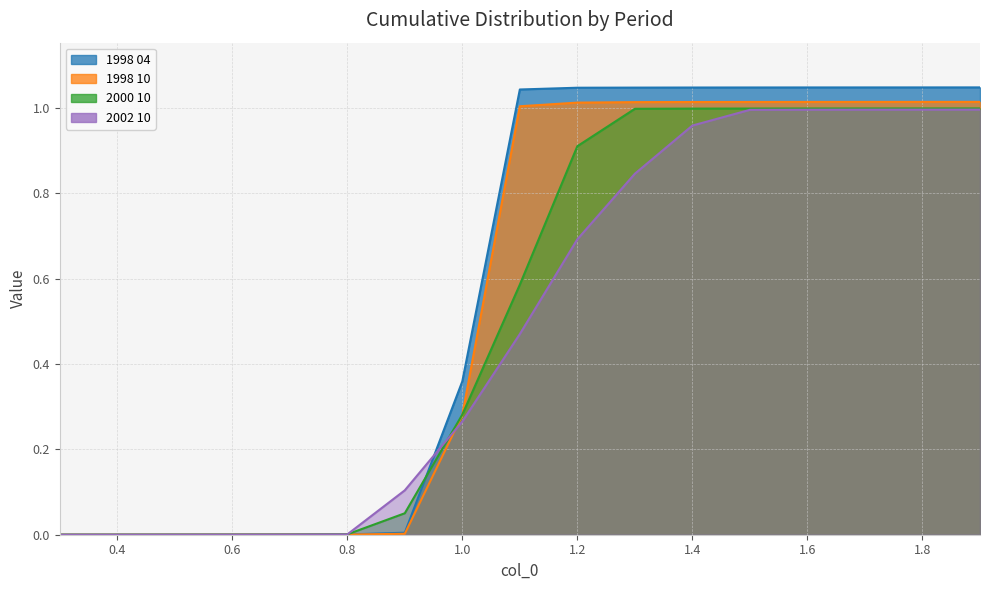

What is the label of the 10th point from the left?

1.2